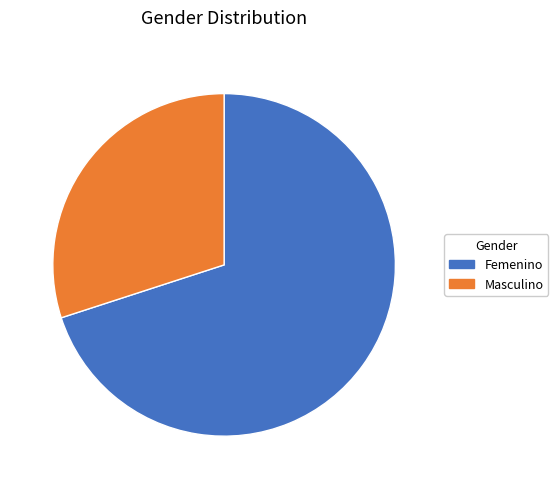

The Femenino slice represents 77% of the pie. True or false?

False